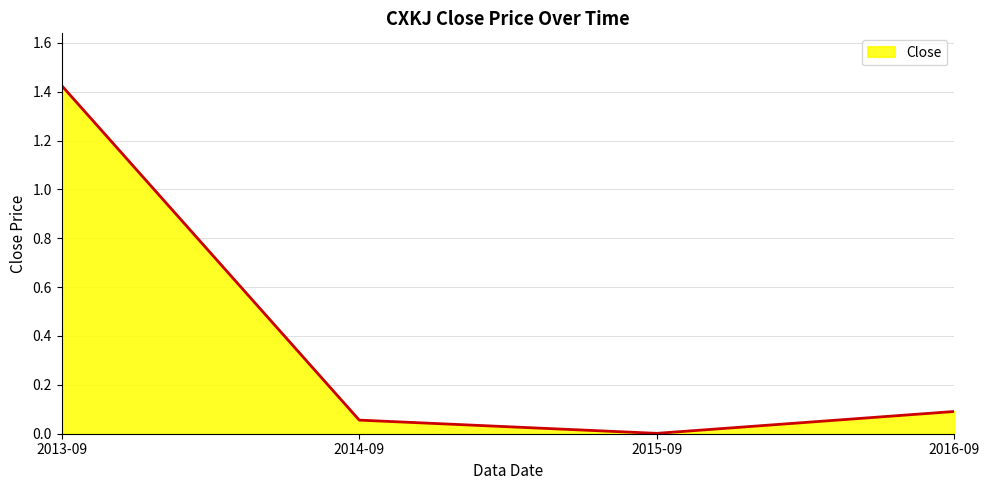

How many interior local valleys (lower than both neighbors) does the data have?

1